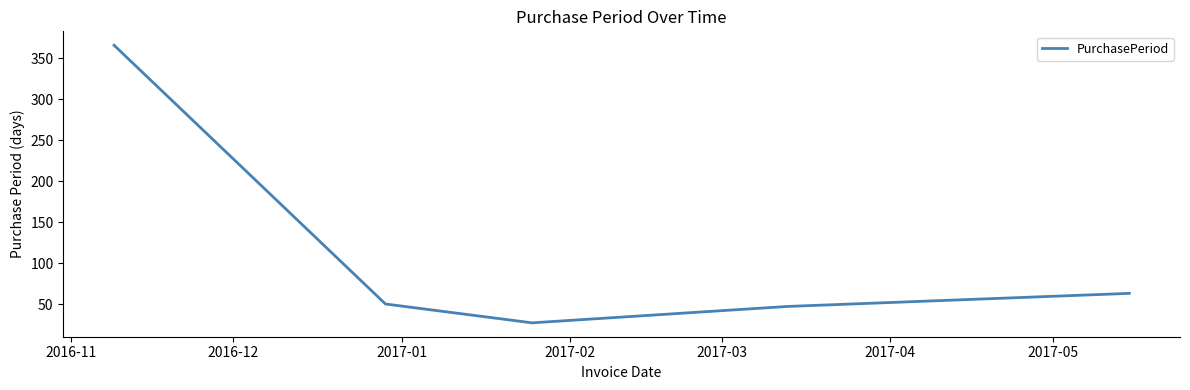

True or false: there are more than 0 points higher than both neighbors.

False